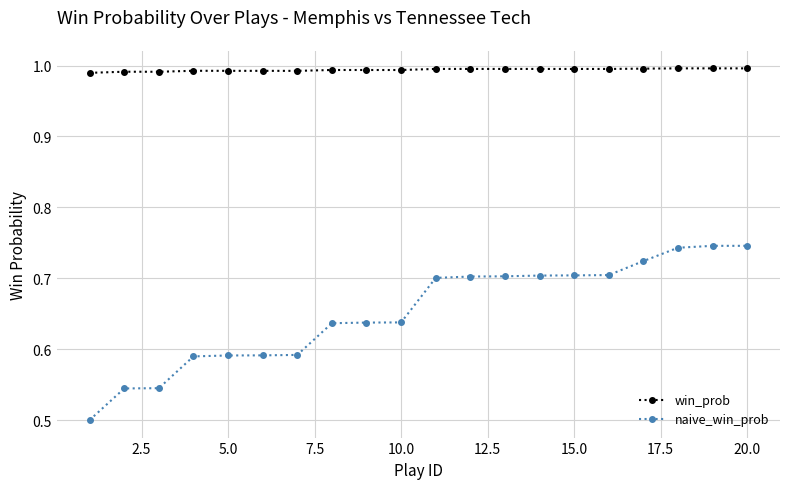

True or false: naive_win_prob and win_prob cross at least once.

False